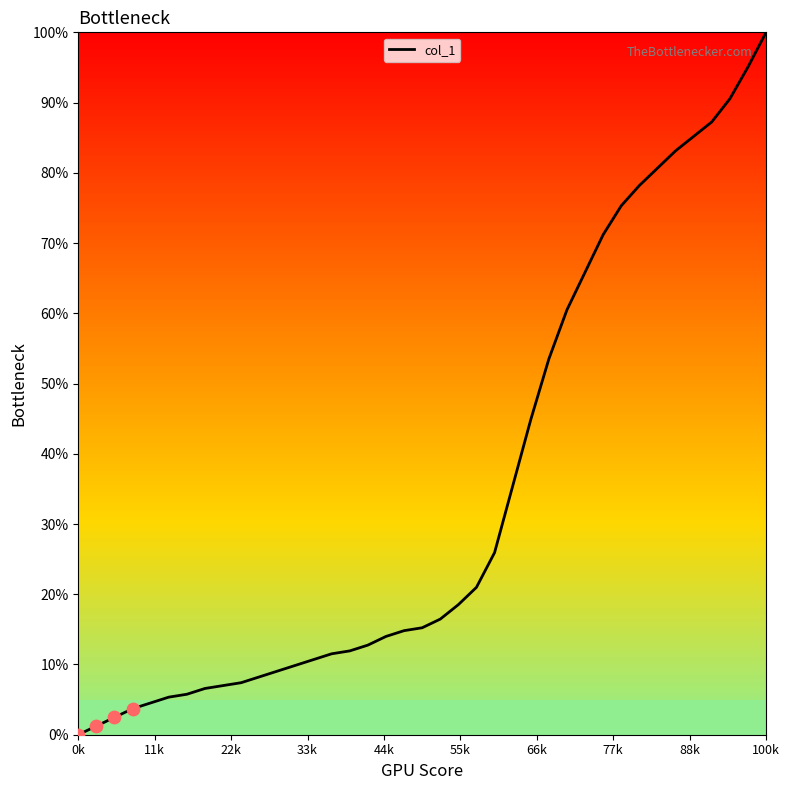

What is the difference between the maximum and minimum values?

100.0